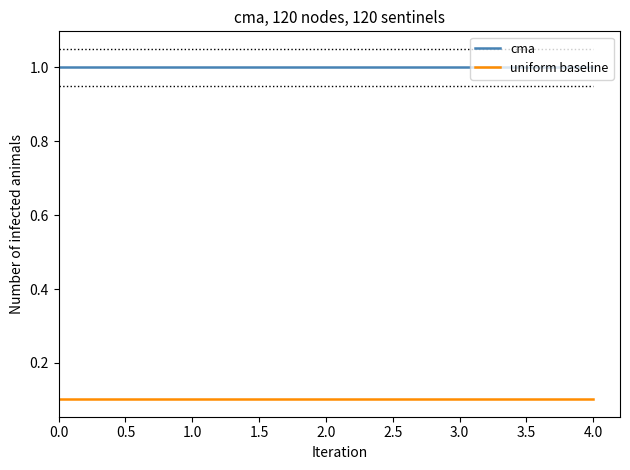

True or false: cma and uniform baseline intersect in this chart.

False